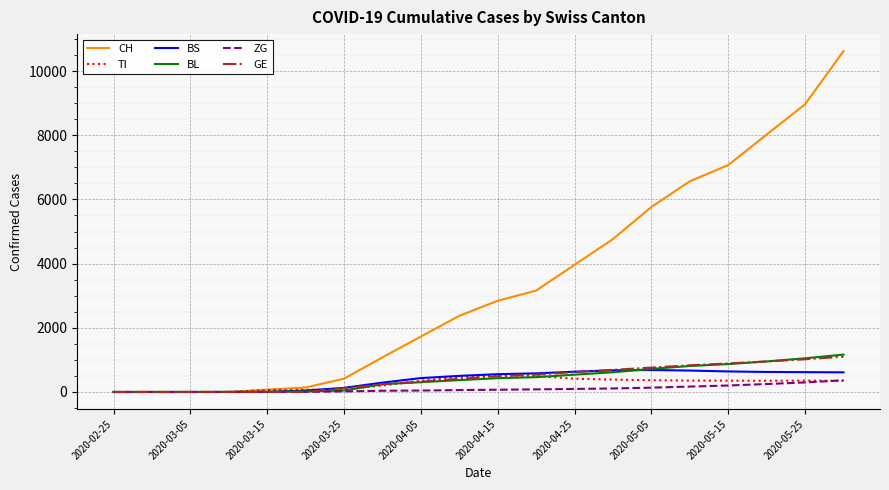

Does the chart have visible grid lines?

Yes